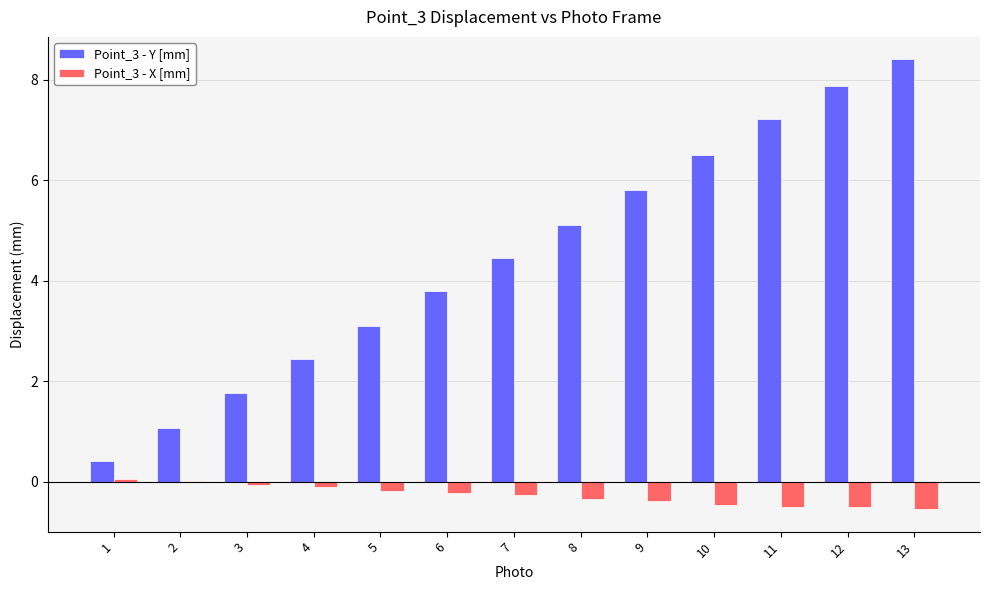

What are all the series names shown in the legend?

Point_3 - Y [mm], Point_3 - X [mm]